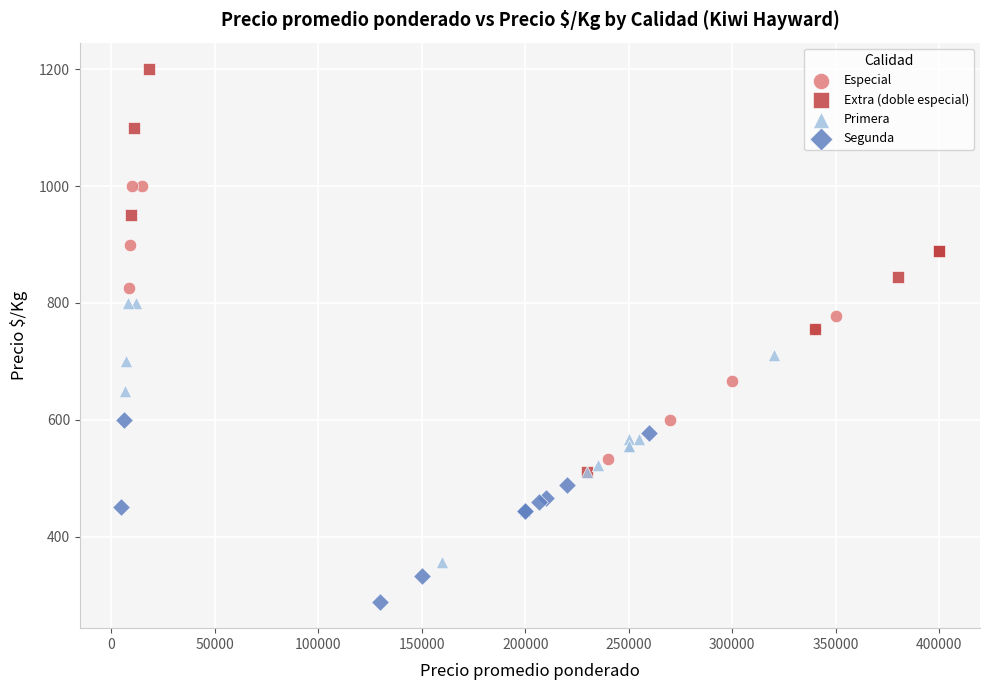

Which series reaches the maximum Y coordinate?

Extra (doble especial)